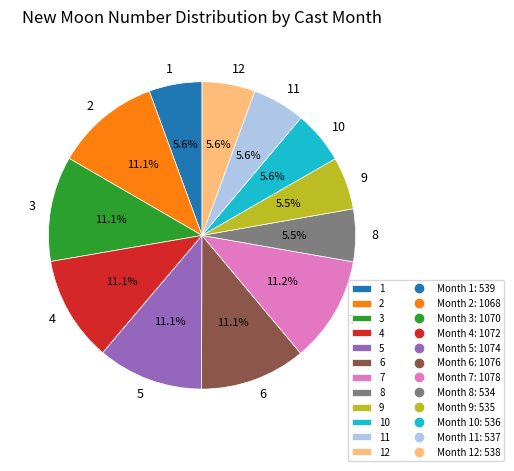

Do 10 and 2 together represent more than half of the pie?

No